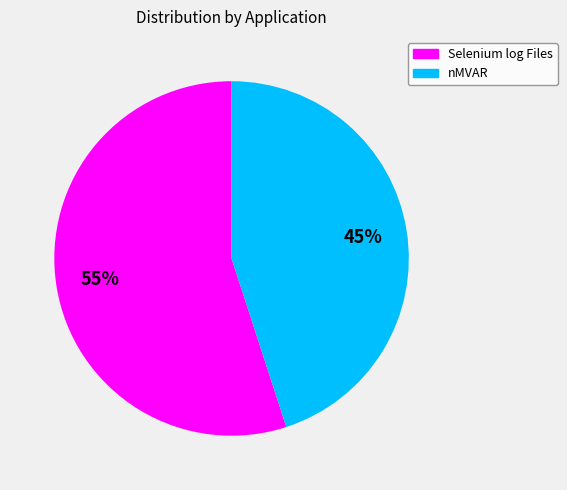

What percentage is the Selenium log Files slice, to the nearest percent?

55%